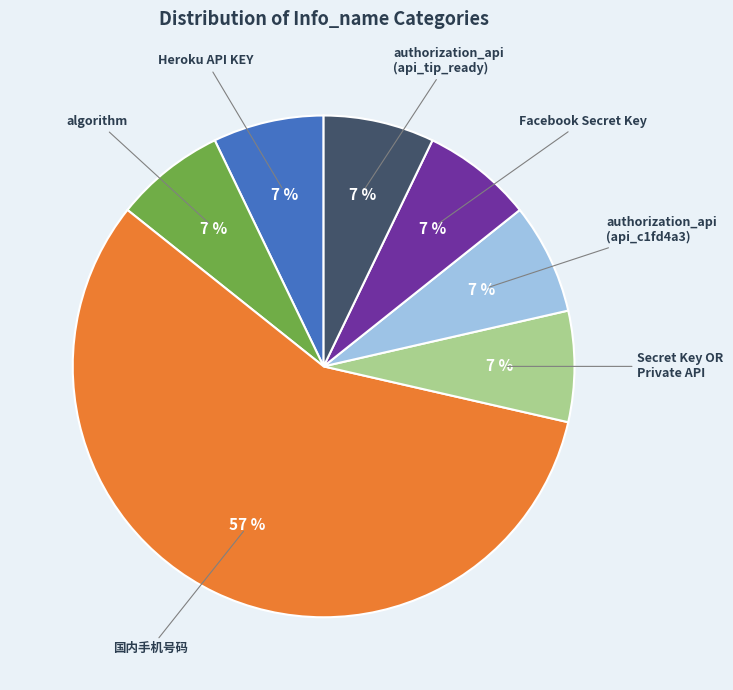

Does any single category account for the majority?

Yes